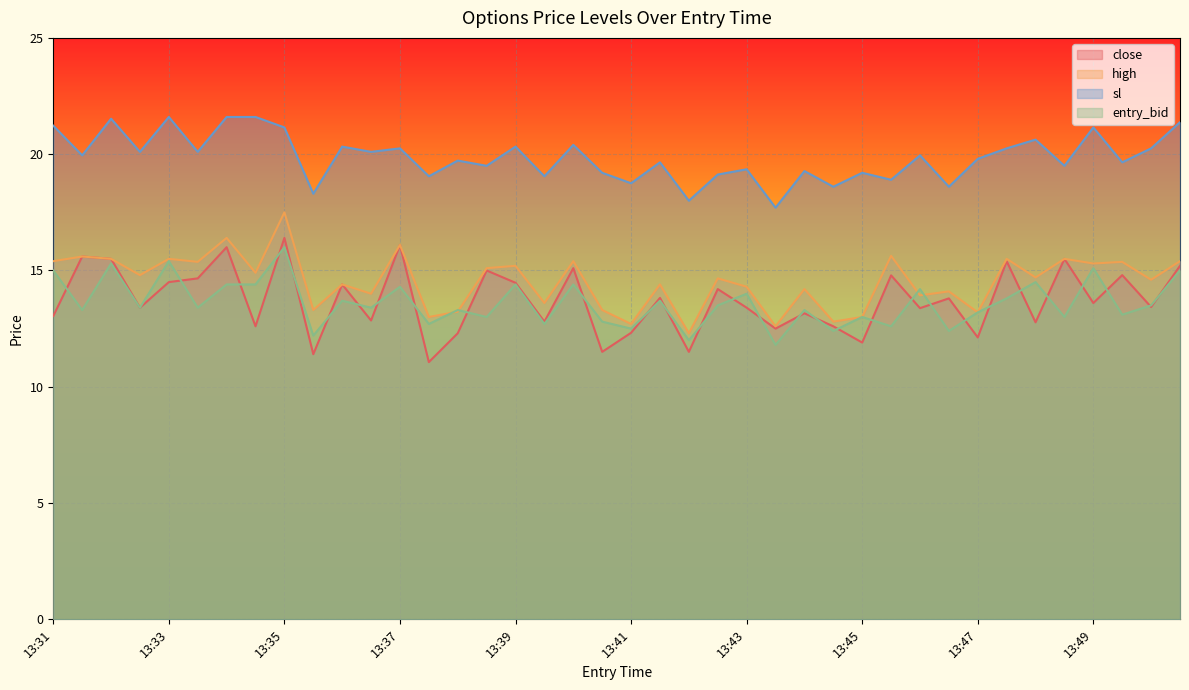

What is the value of the close point at the 31st from the left?

13.4